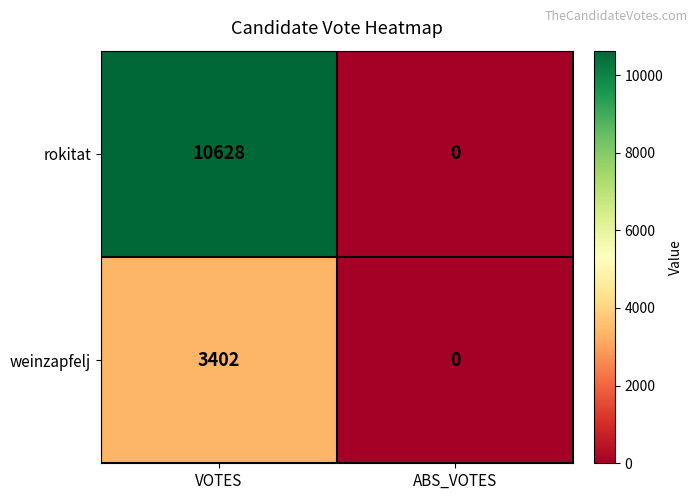

How many values in the rokitat series are below 10628?

1